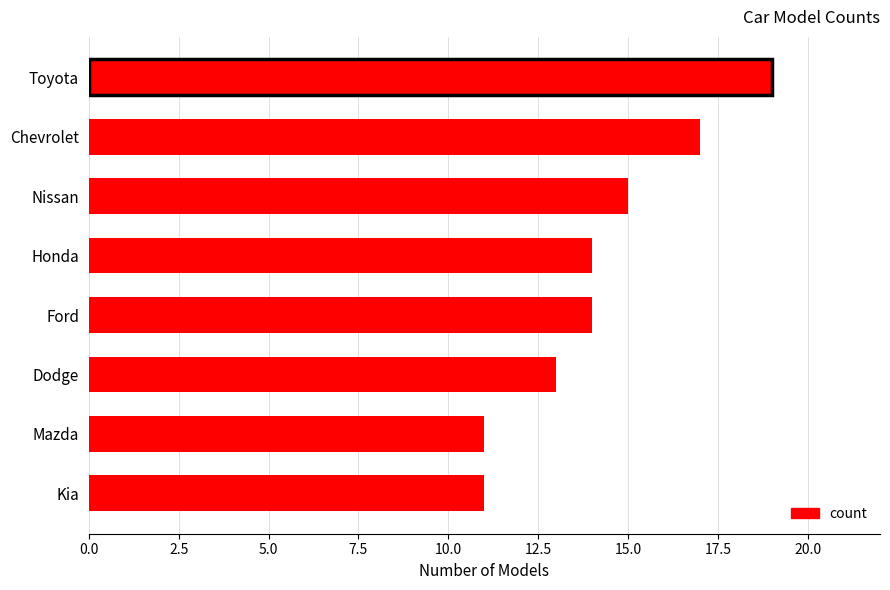

What position from the top is Honda?

4